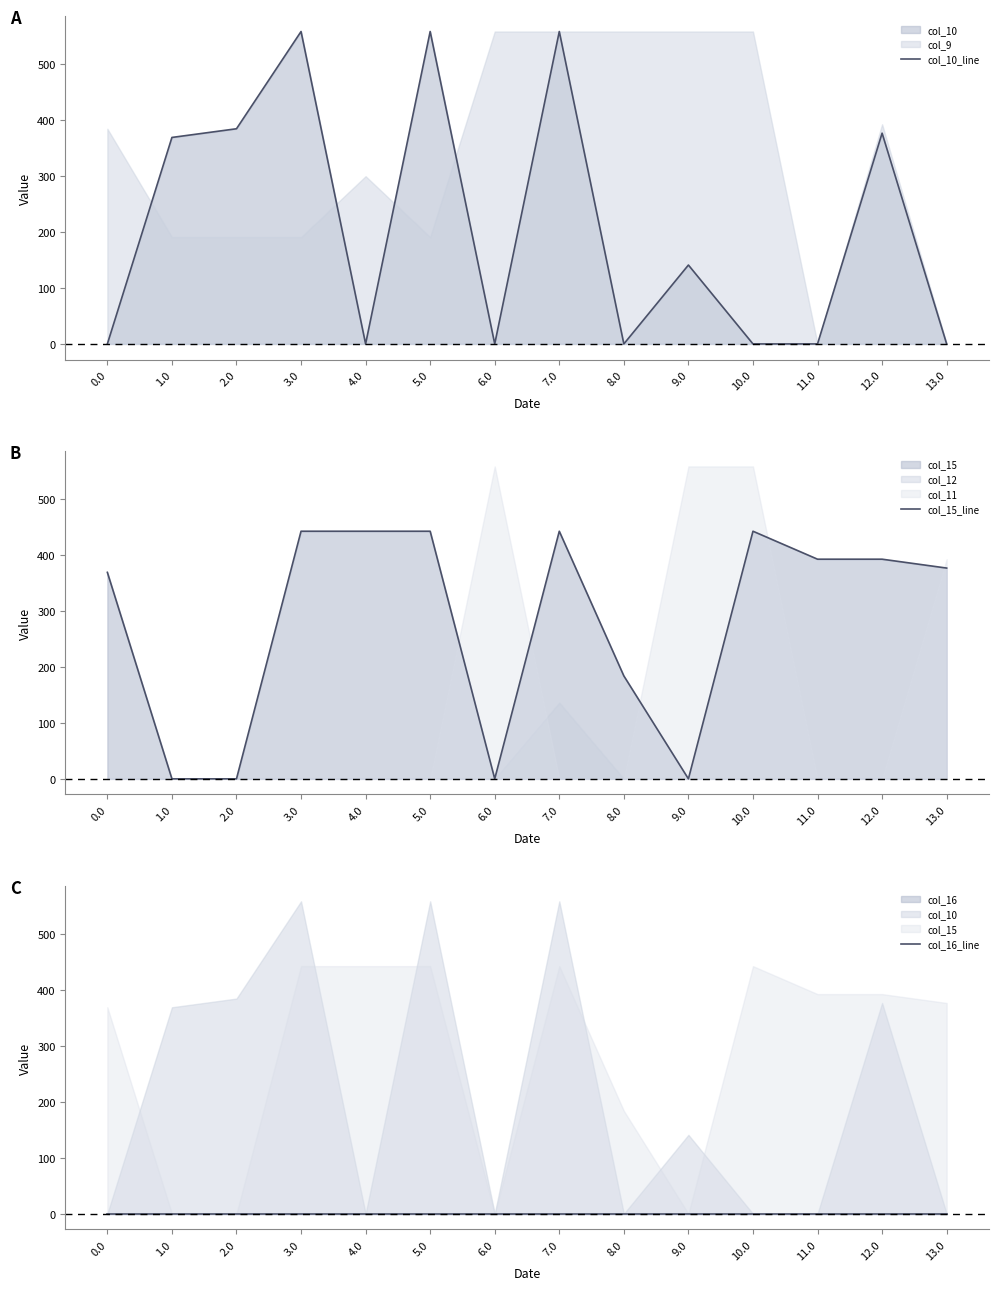

What is the total value across all series at 3.0?

1002.0